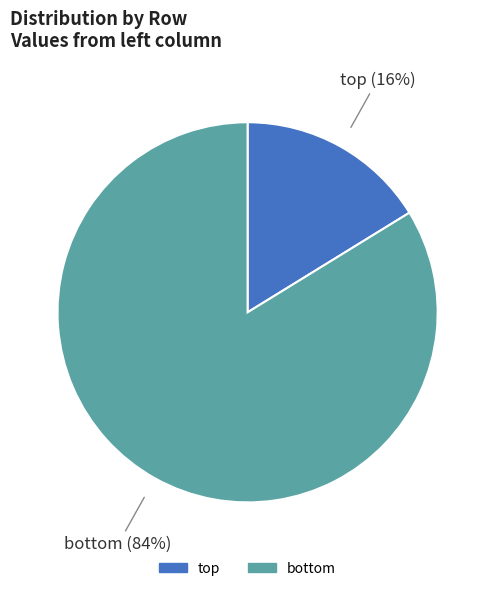

Rank the categories by value from lowest to highest.

top, bottom